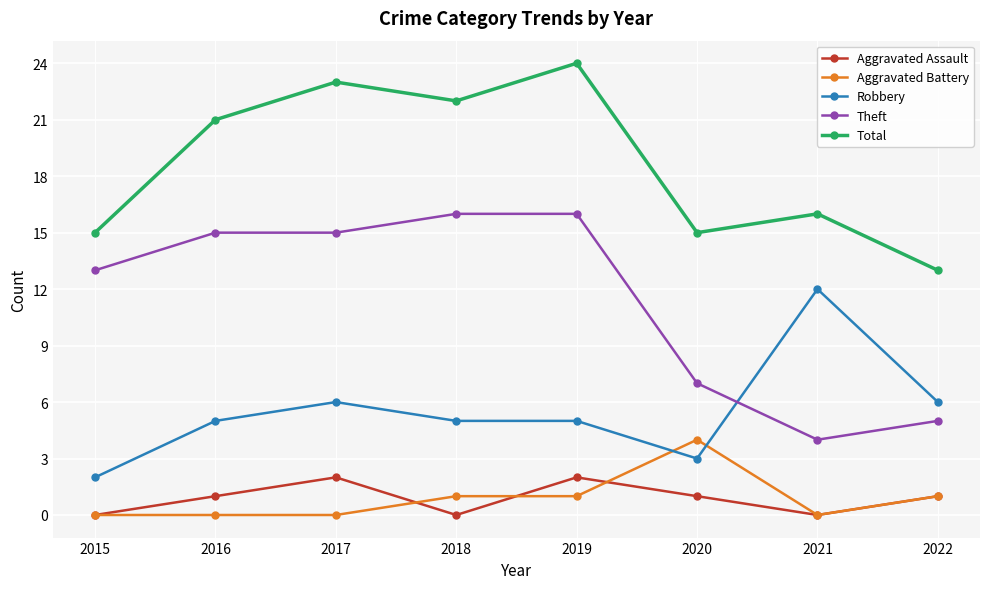

Between 2015 and 2022, which series saw the biggest shift?

Theft